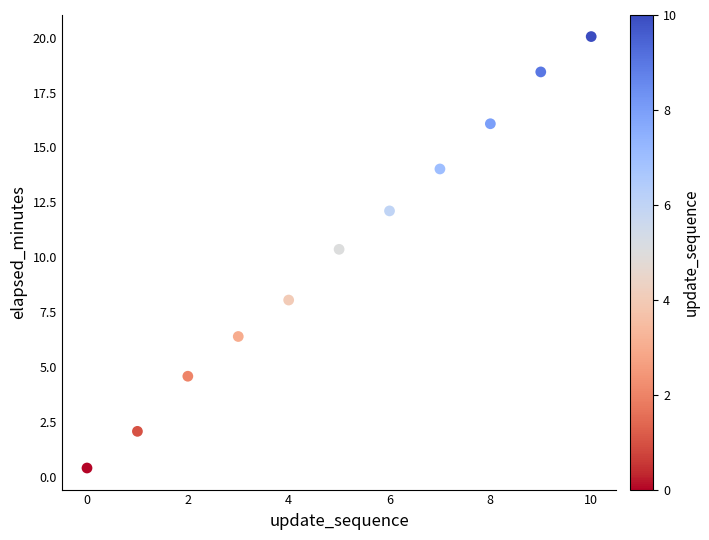

What is the average Y value?

10.2